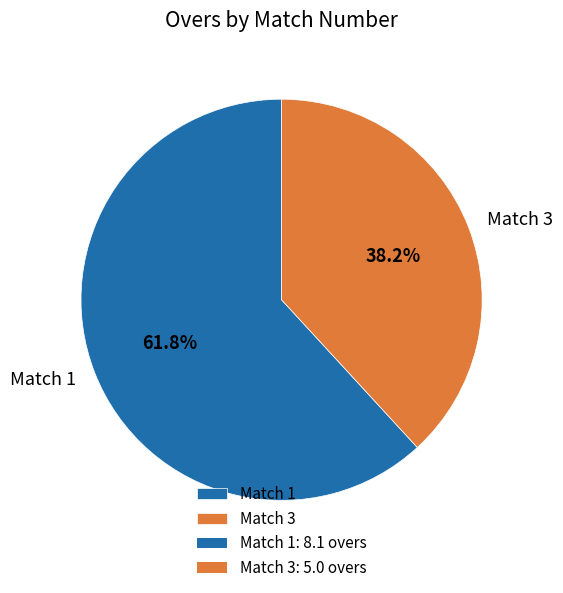

What percentage is the Match 1 slice, to the nearest percent?

62%